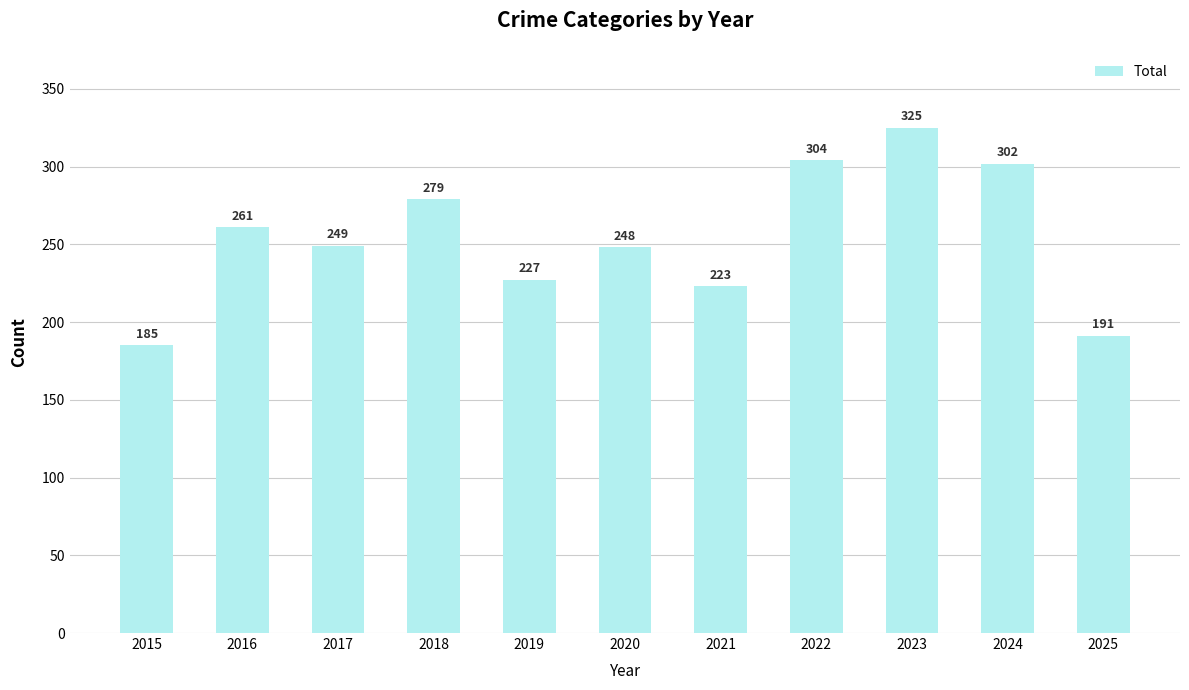

List the labels in order of value, smallest first.

2015, 2025, 2021, 2019, 2020, 2017, 2016, 2018, 2024, 2022, 2023